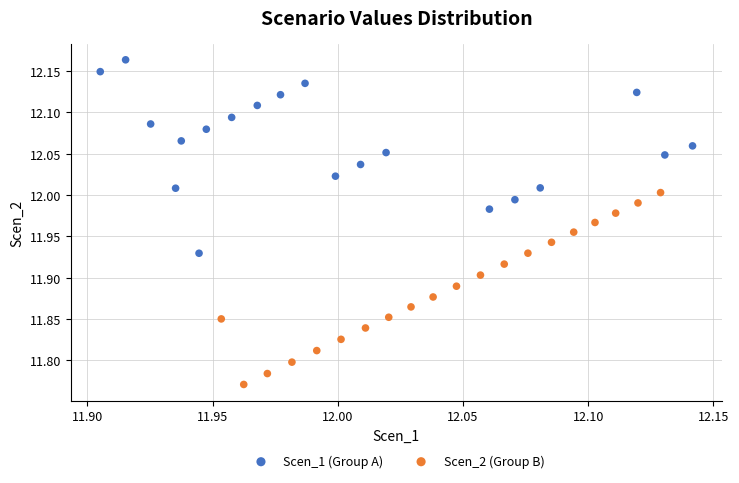

Which series reaches the minimum Y coordinate?

Scen_2 (Group B)